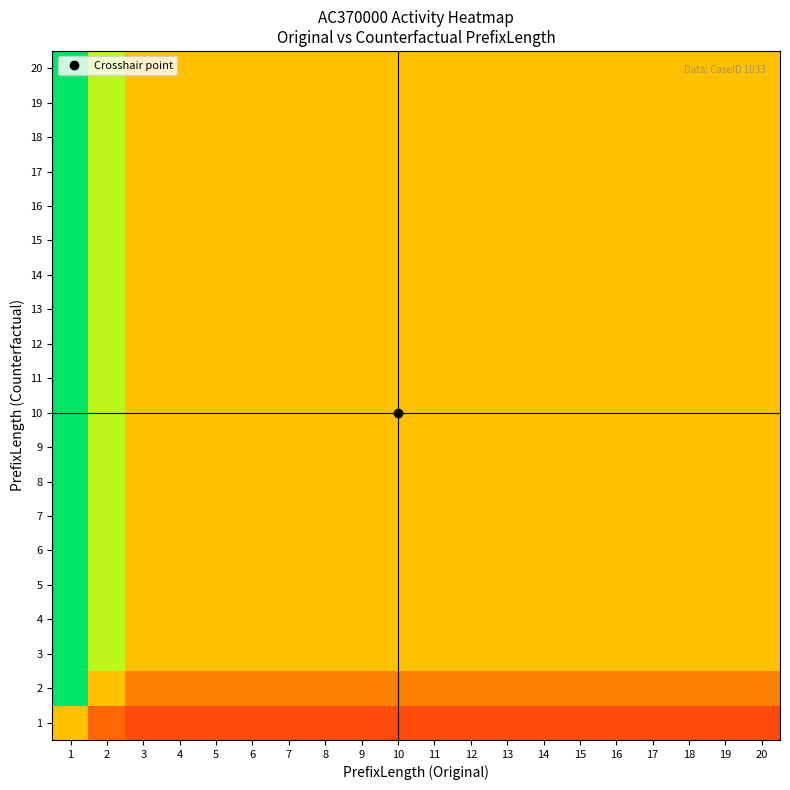

Rank the series by their maximum value, from highest to lowest.

3, 4, 5, 6, 7, 8, 9, 10, 11, 12, 13, 14, 15, 16, 17, 18, 19, 20, 2, 1